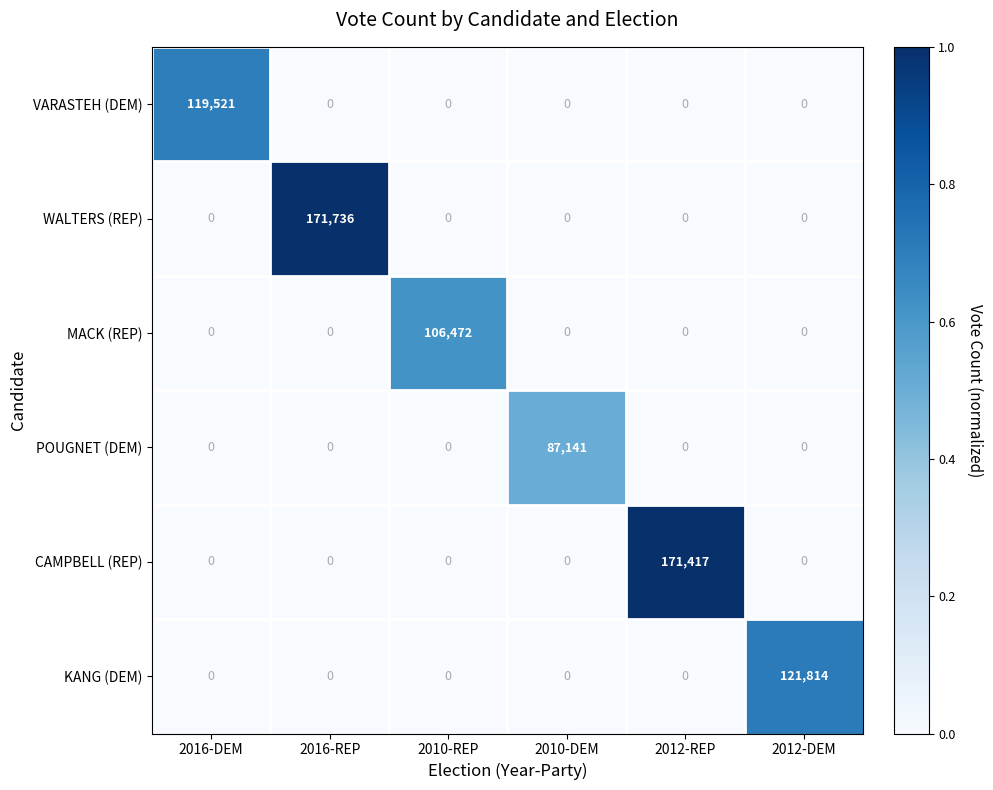

Which series has the largest range (max minus min)?

WALTERS (REP)